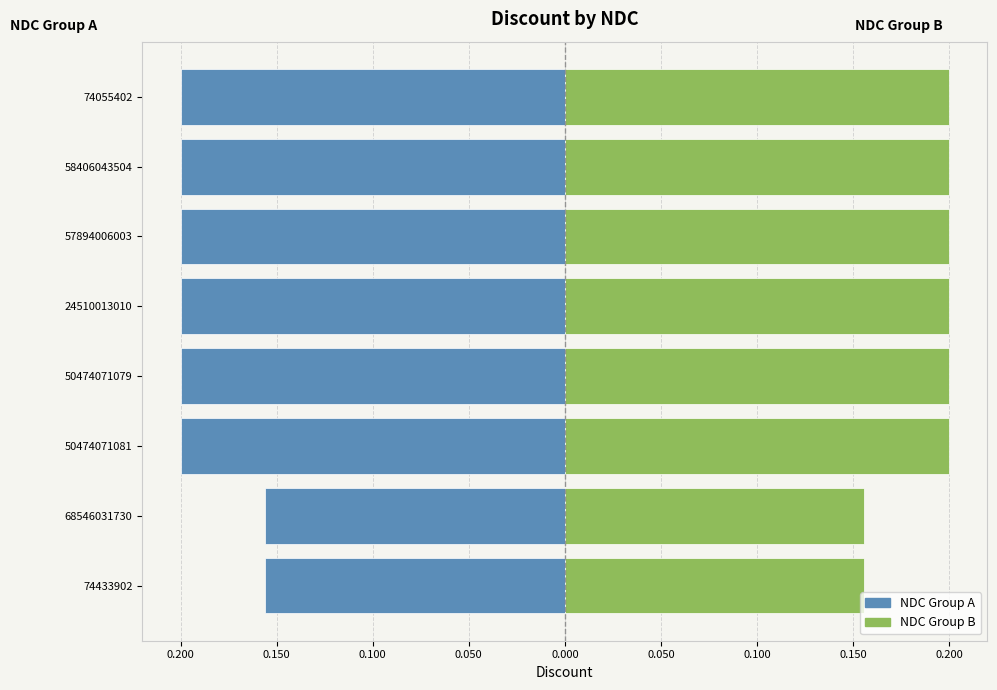

At how many categories does at least one series exceed 0?

8